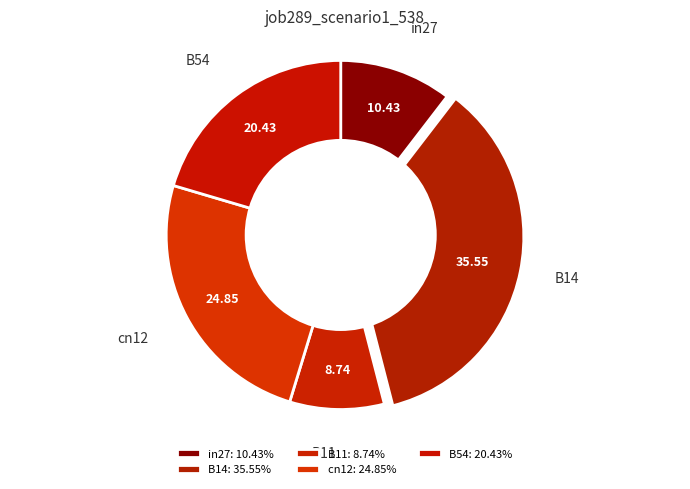

True or false: cn12 accounts for 25% of the total.

True